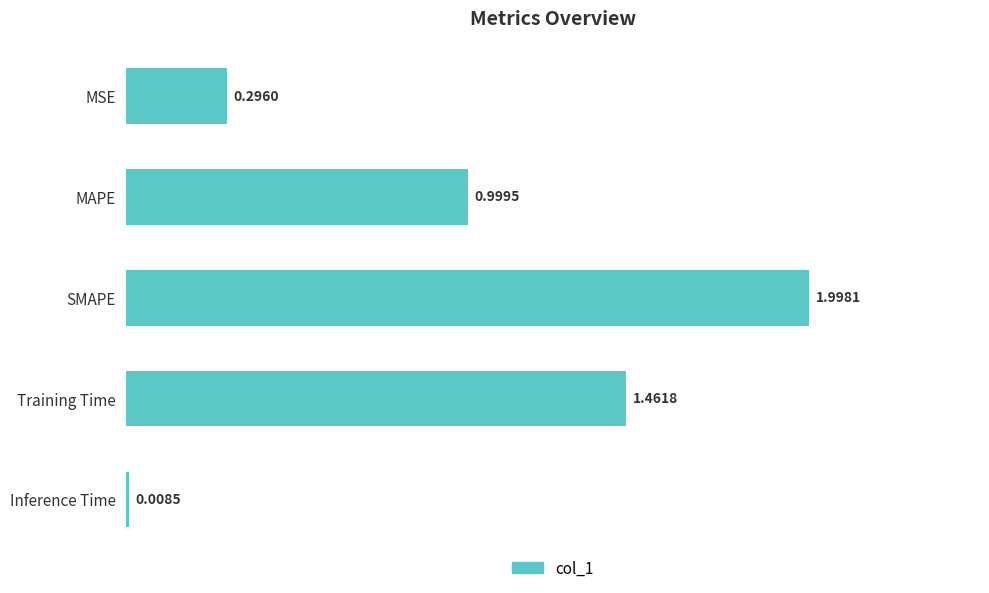

Does the chart contain any negative values?

No